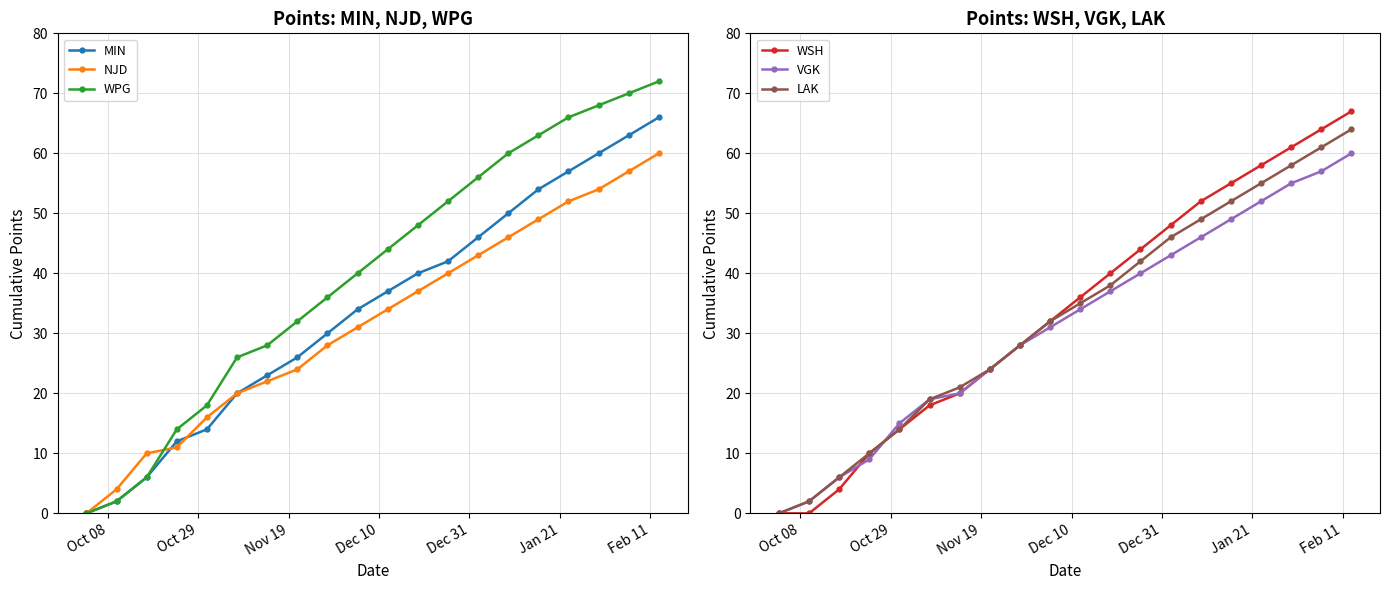

True or false: LAK has more than 0 interior local peaks.

False